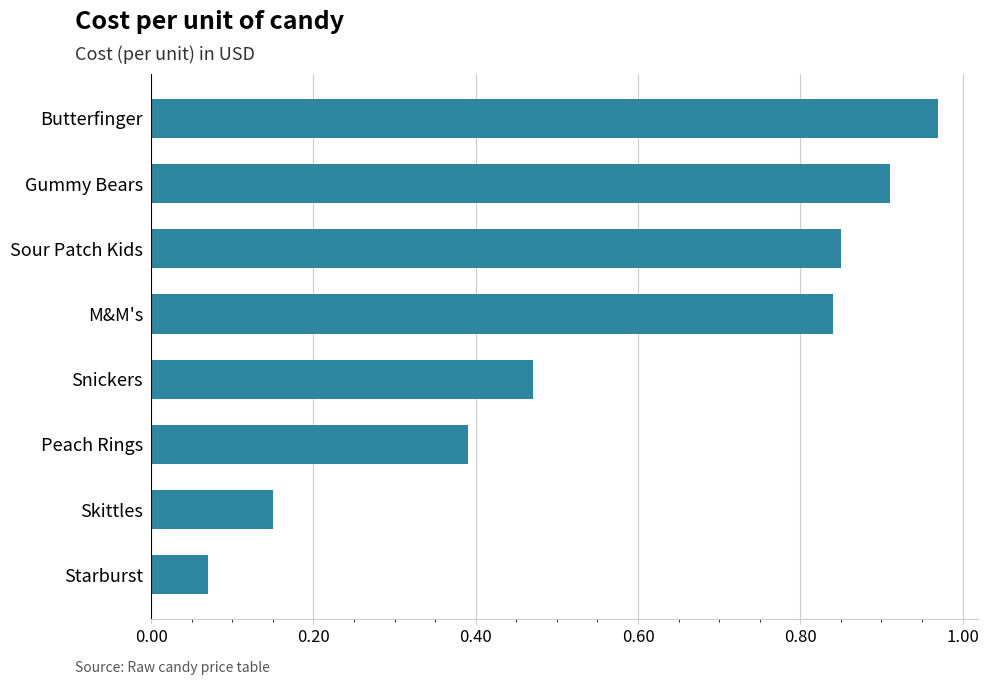

What is the average value?

0.6